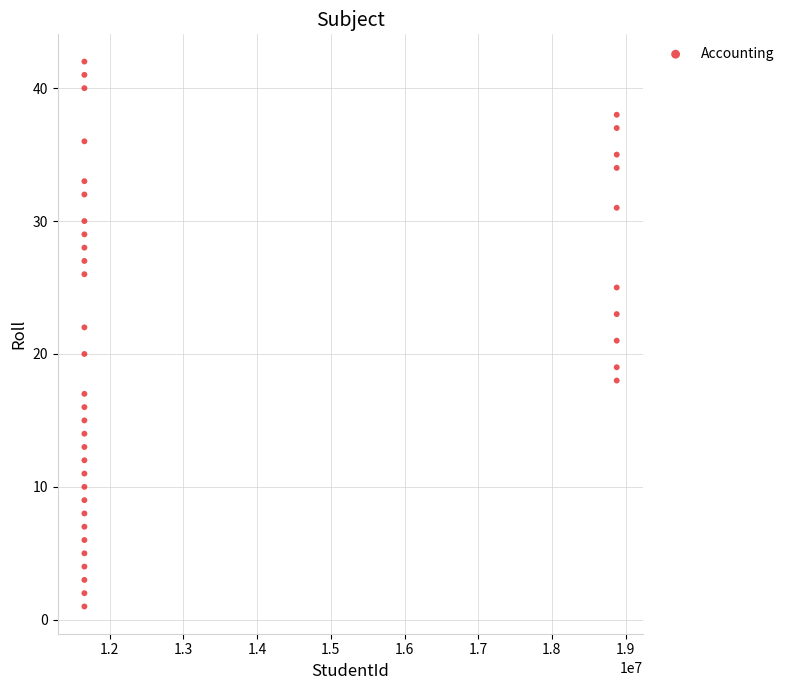

What is the range of X values (max minus min)?

7224991